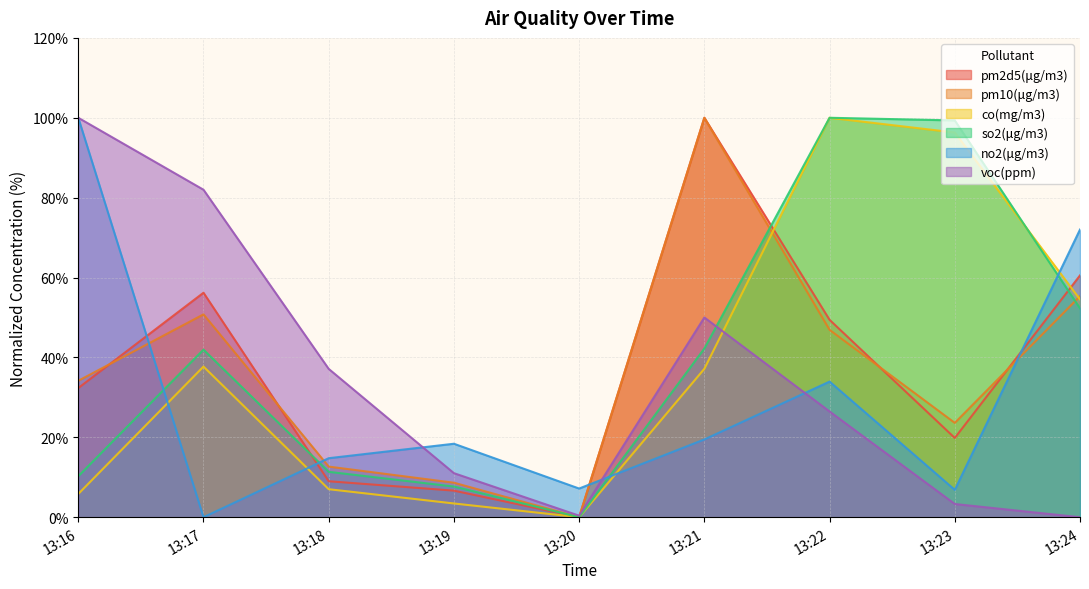

Between 13:20 and 13:18, which is larger?

13:18